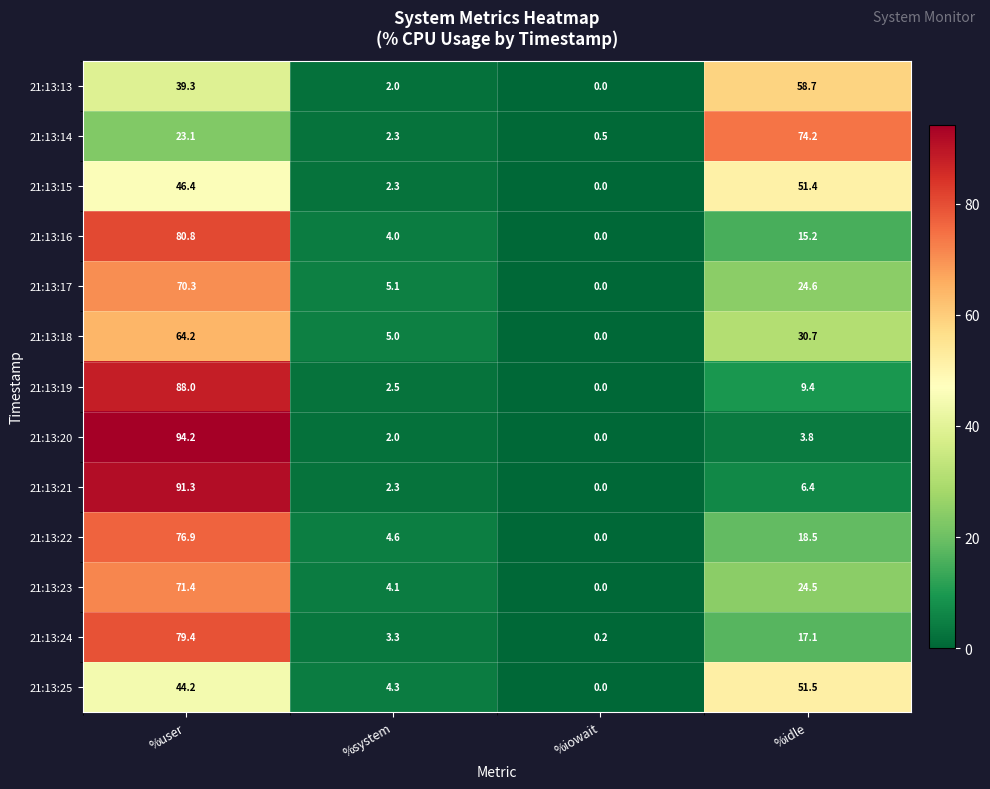

Is the value of 21:13:18 at %user greater than the value of 21:13:14 at %iowait?

Yes